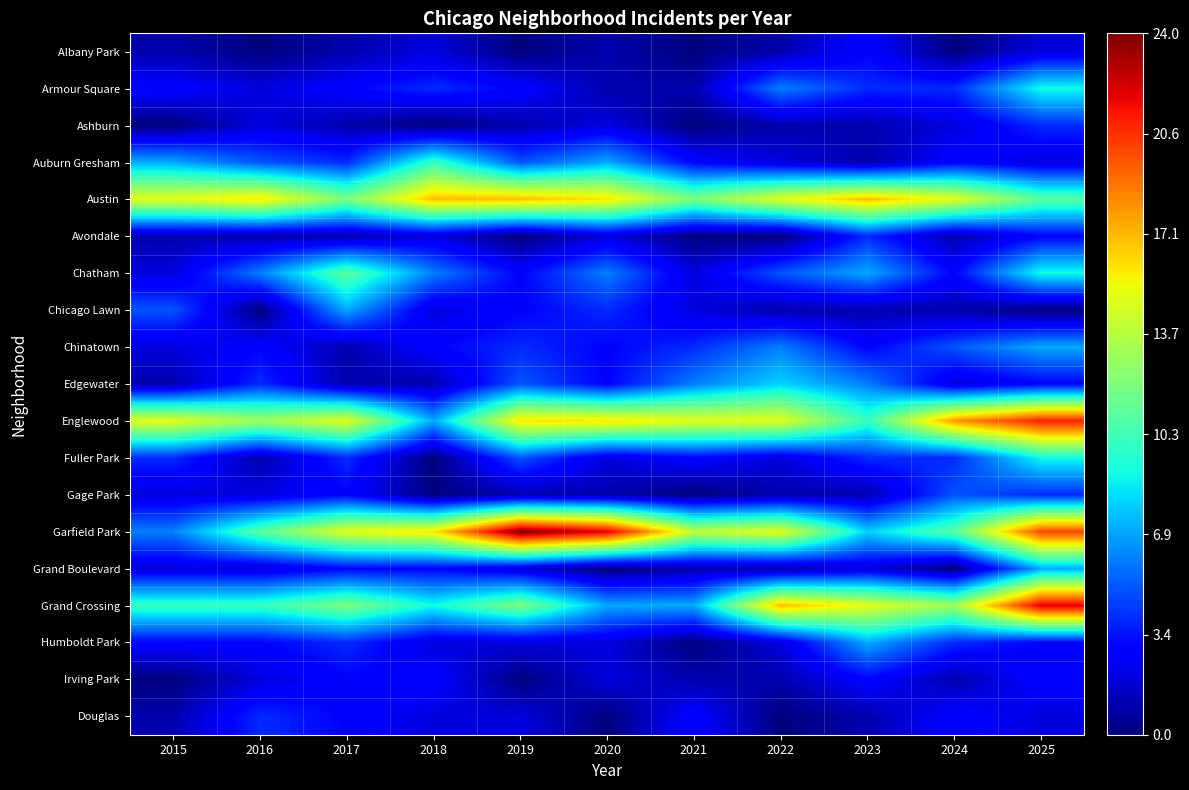

Which series has the largest range (max minus min)?

Garfield Park